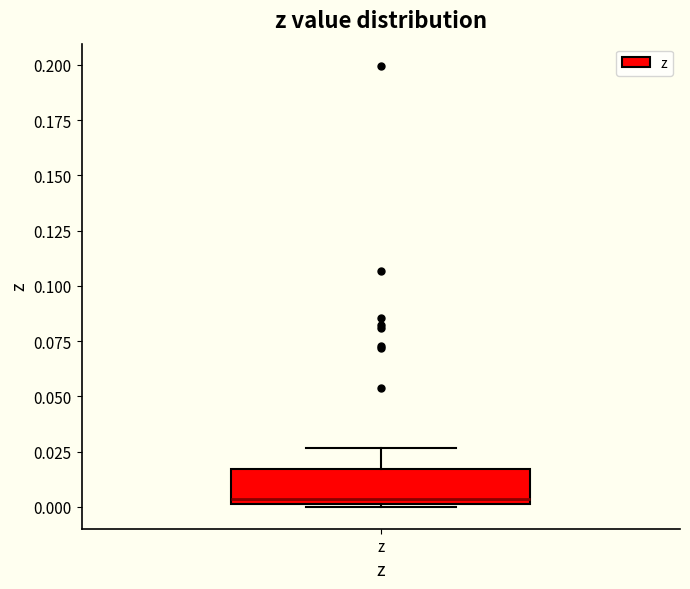

Transcribe this box plot: give where the median line is, the range the box spans, and where the two whiskers end, as read against the y-axis. The values are not printed on the chart, so give them approximately, as read against the axis.

median 0.005, box 0.000 to 0.015, whiskers 0.000 to 0.025